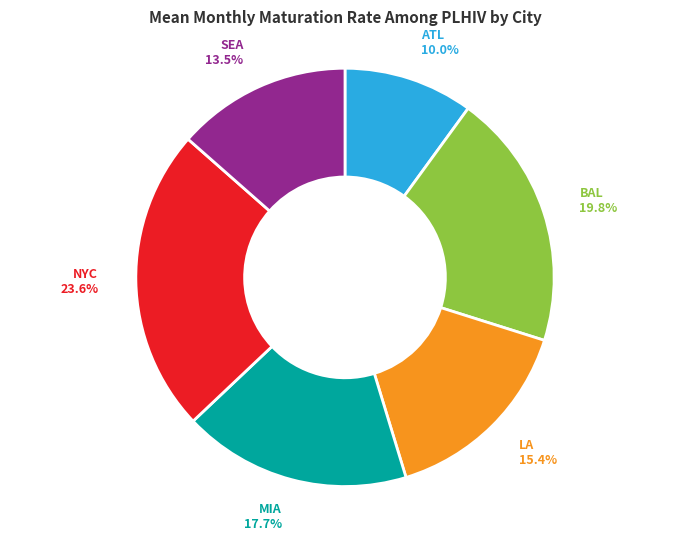

How many segments does this pie chart have?

6